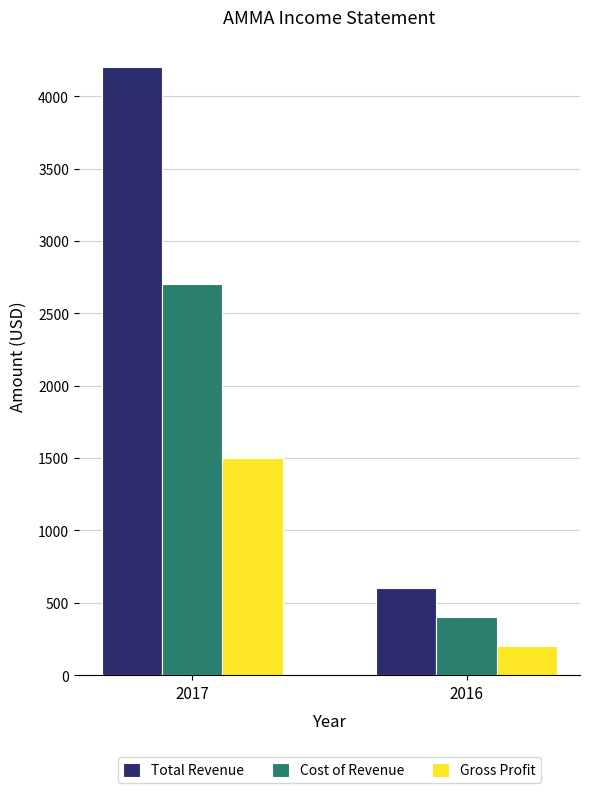

Which category has the lowest value in the Gross Profit series?

2016